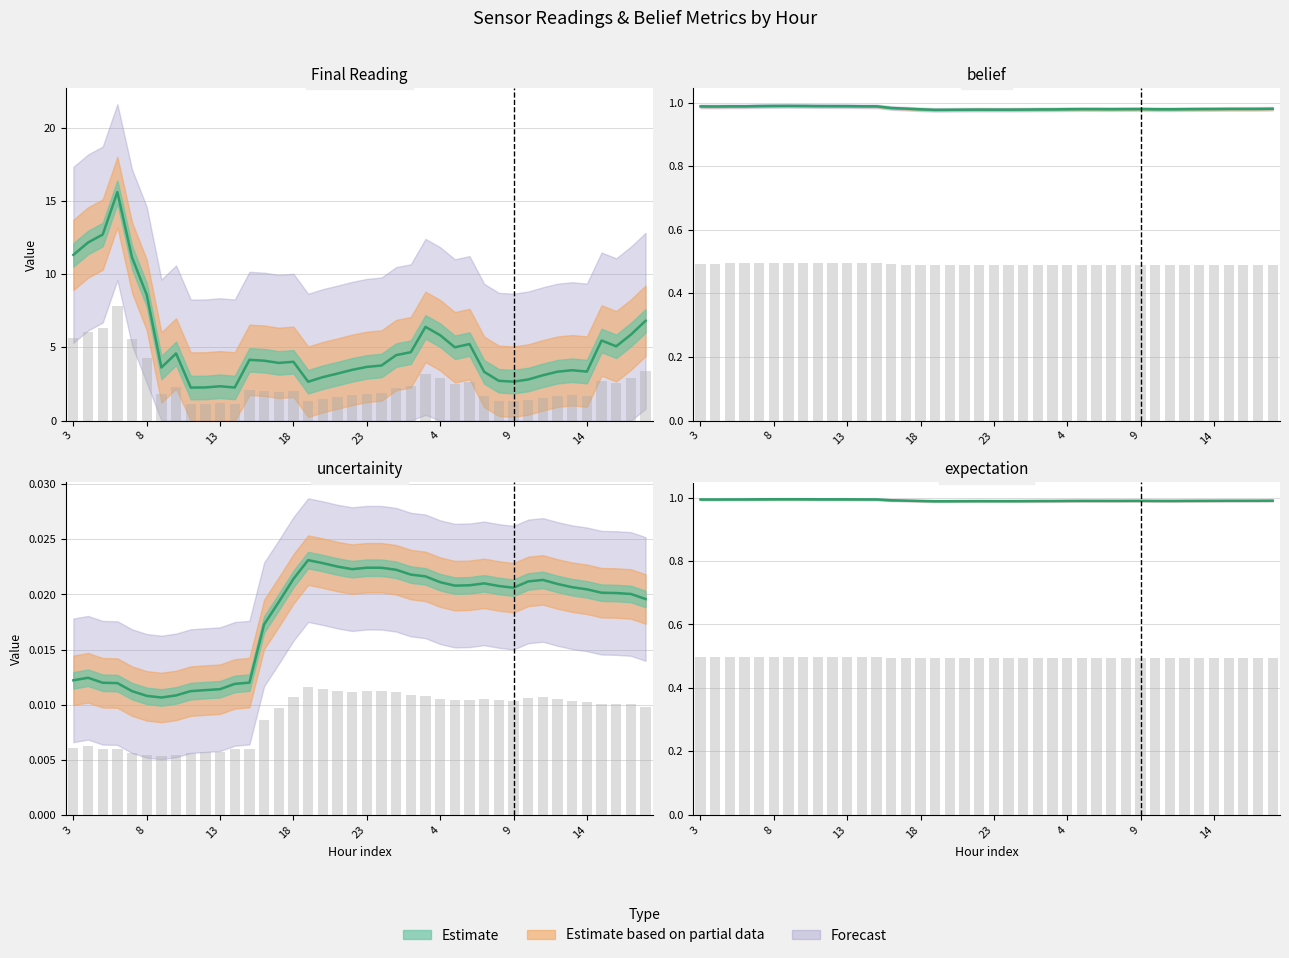

What is the spread (max minus min) of values at 19?

2.6